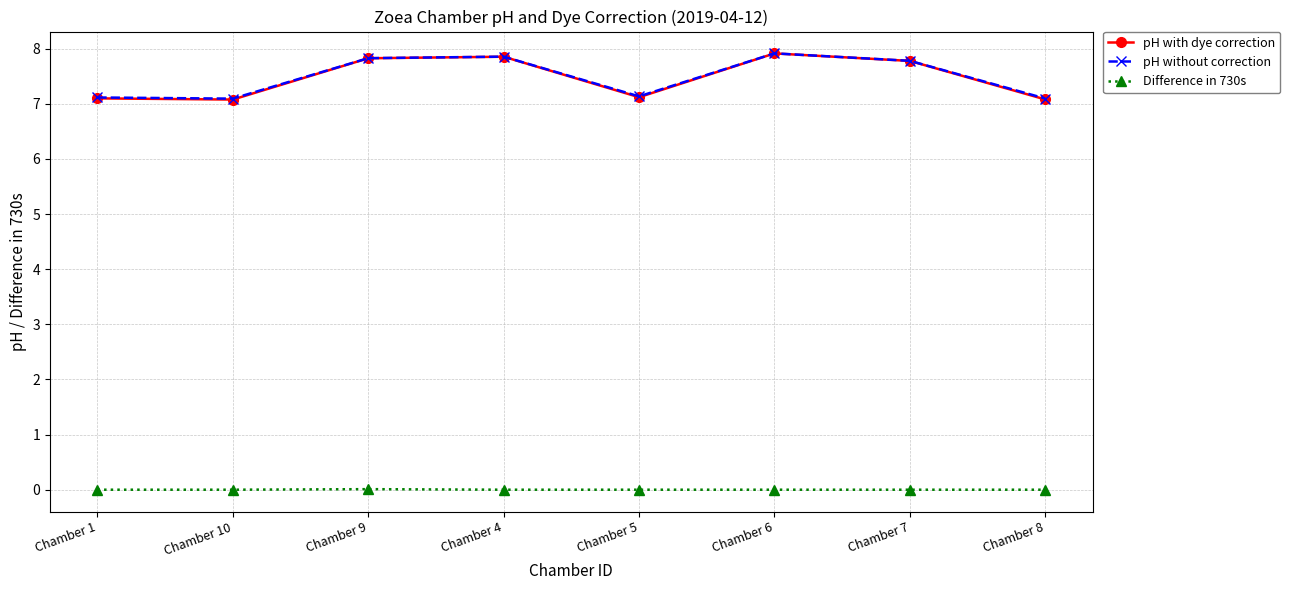

What is the maximum value for pH without correction?

7.9